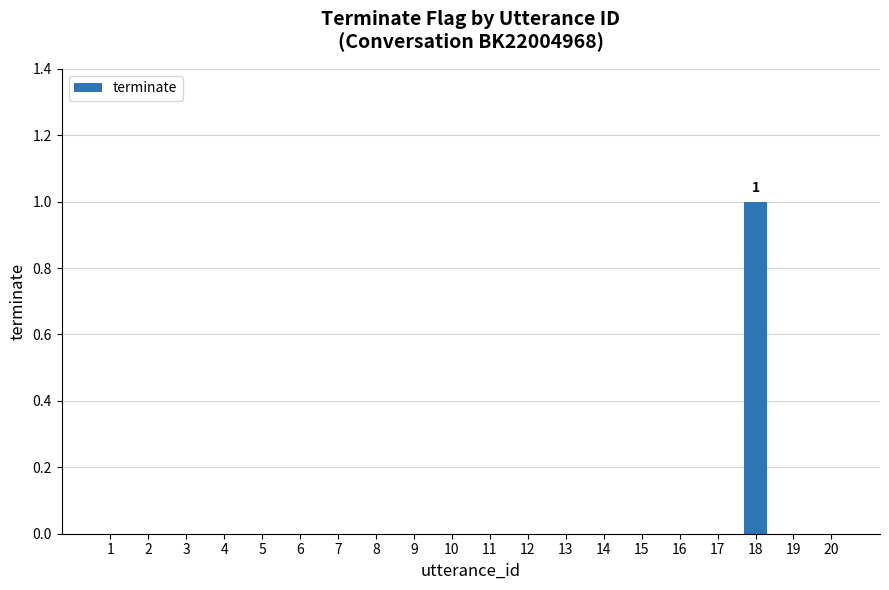

Reading left to right, transcribe all the data shown in this chart.

0	0	0	0	0	0	0	0	0	0	0	0	0	0	0	0	0	1	0	0